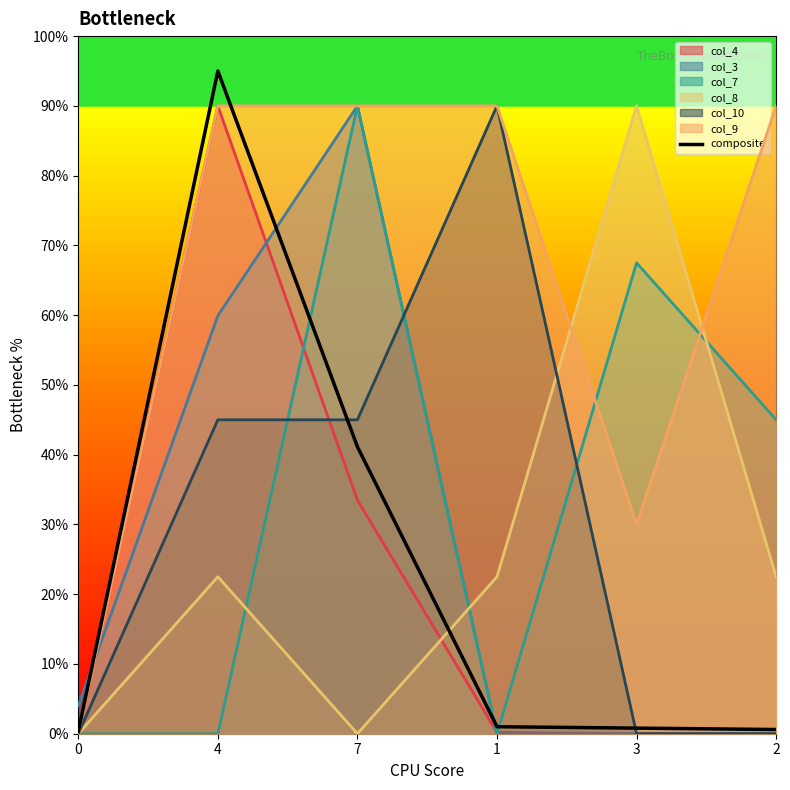

At which label is the value closest to 47?

7